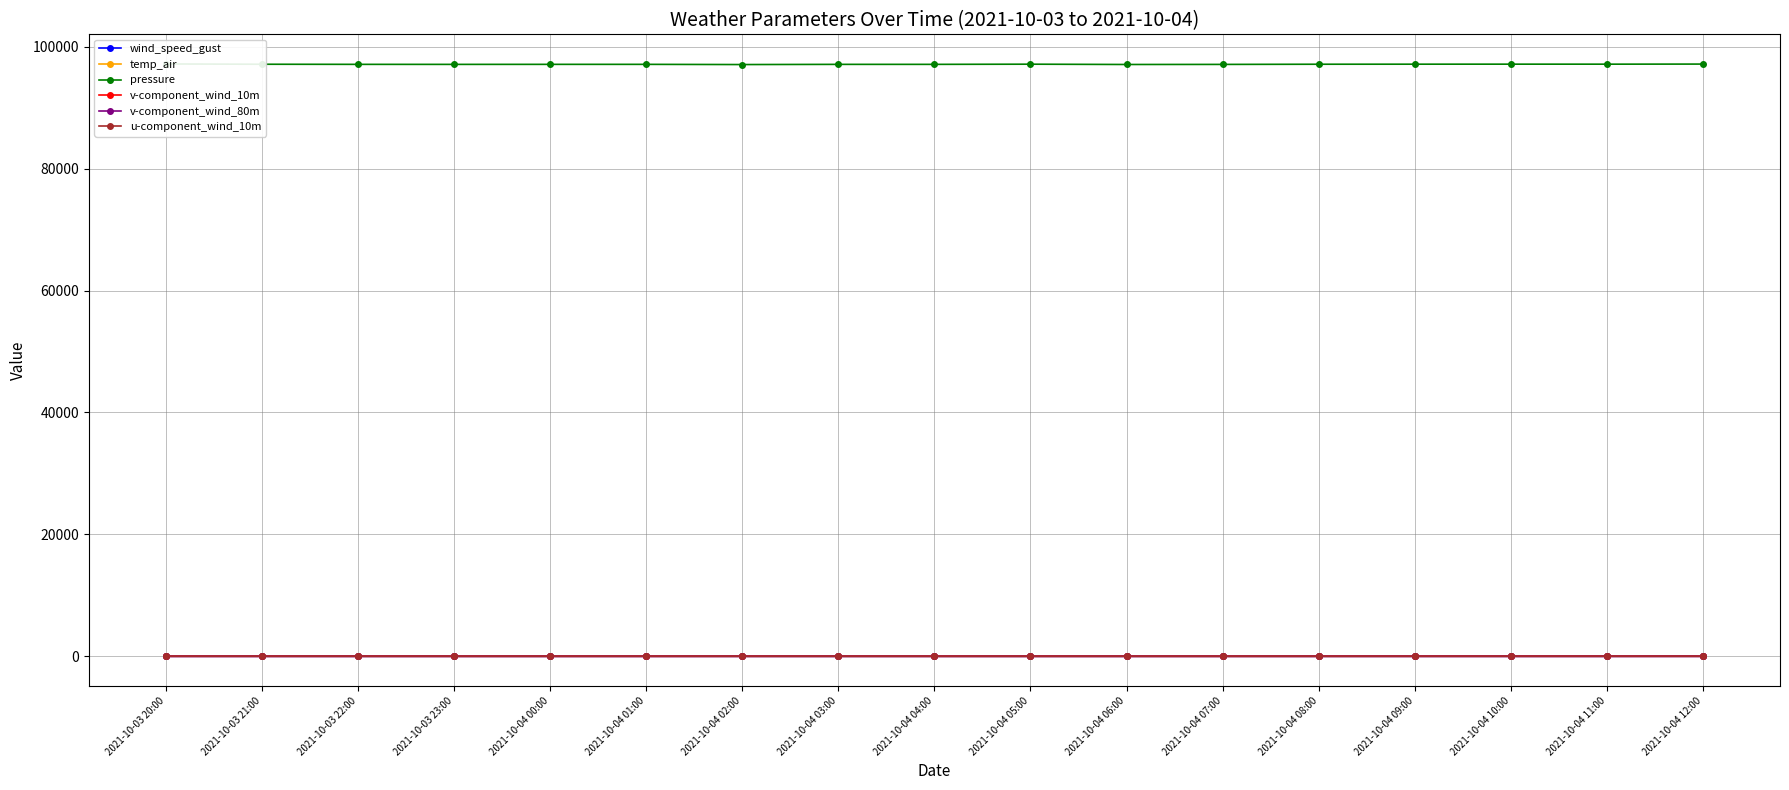

What is the label of the 9th point from the left?

2021-10-04 04:00